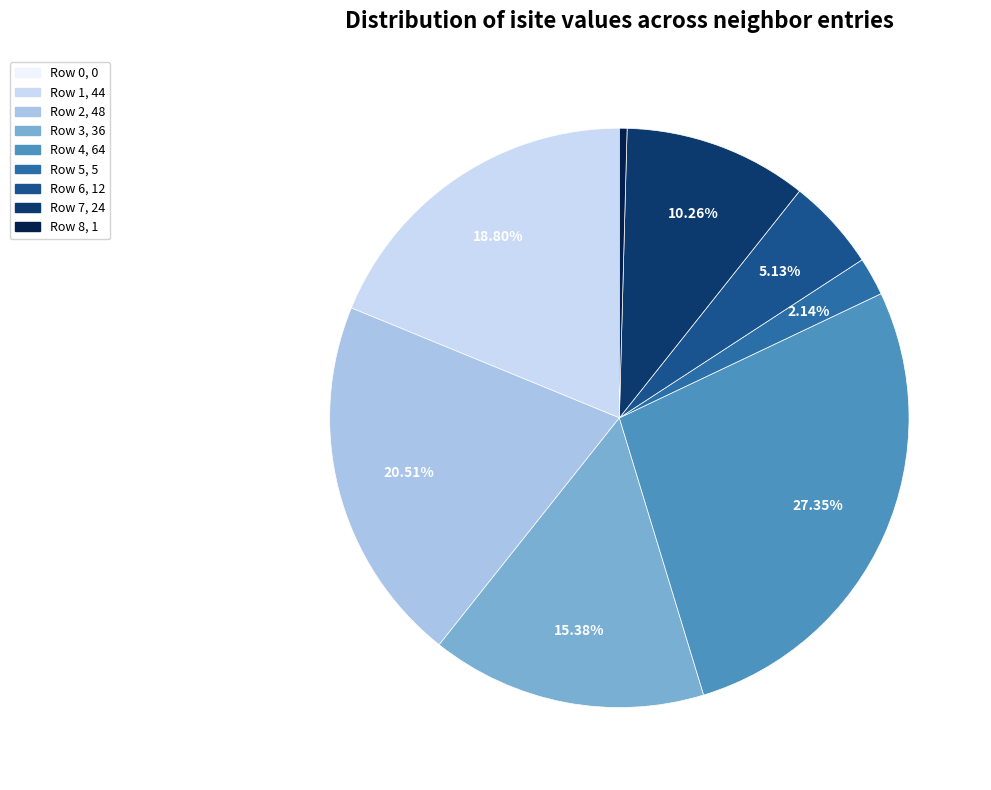

Does Row 3 account for over 50% of the chart?

No